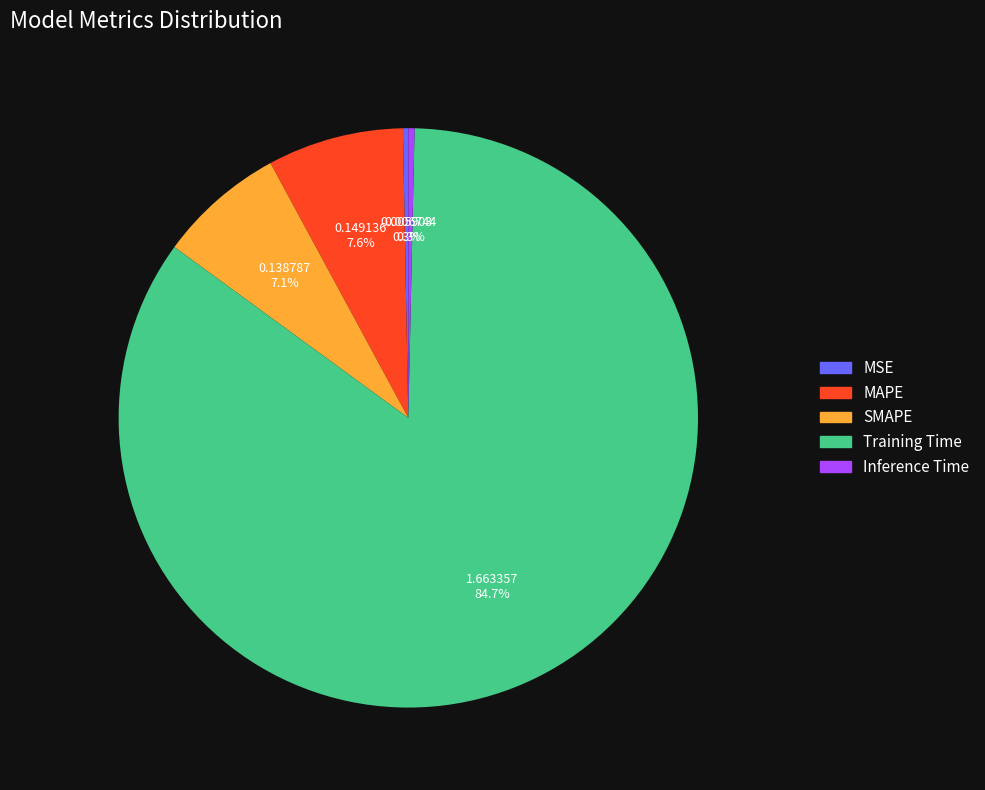

Combined, what portion of the pie is Inference Time and SMAPE?

7.4%